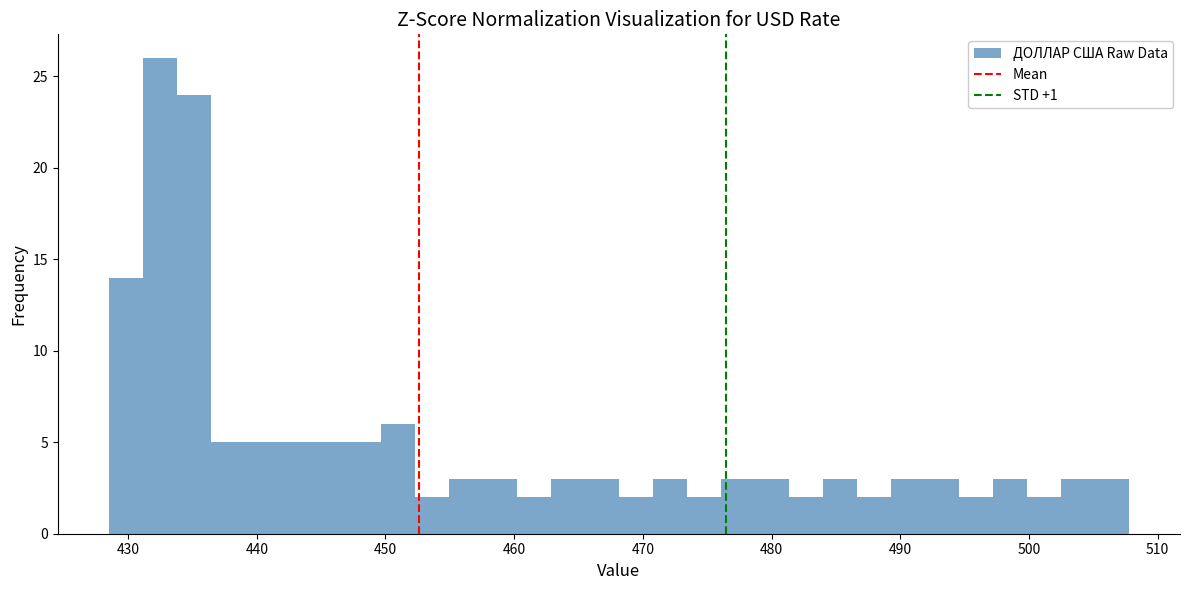

Read against the x-axis, roughly where is the centre of the tallest bar?

432